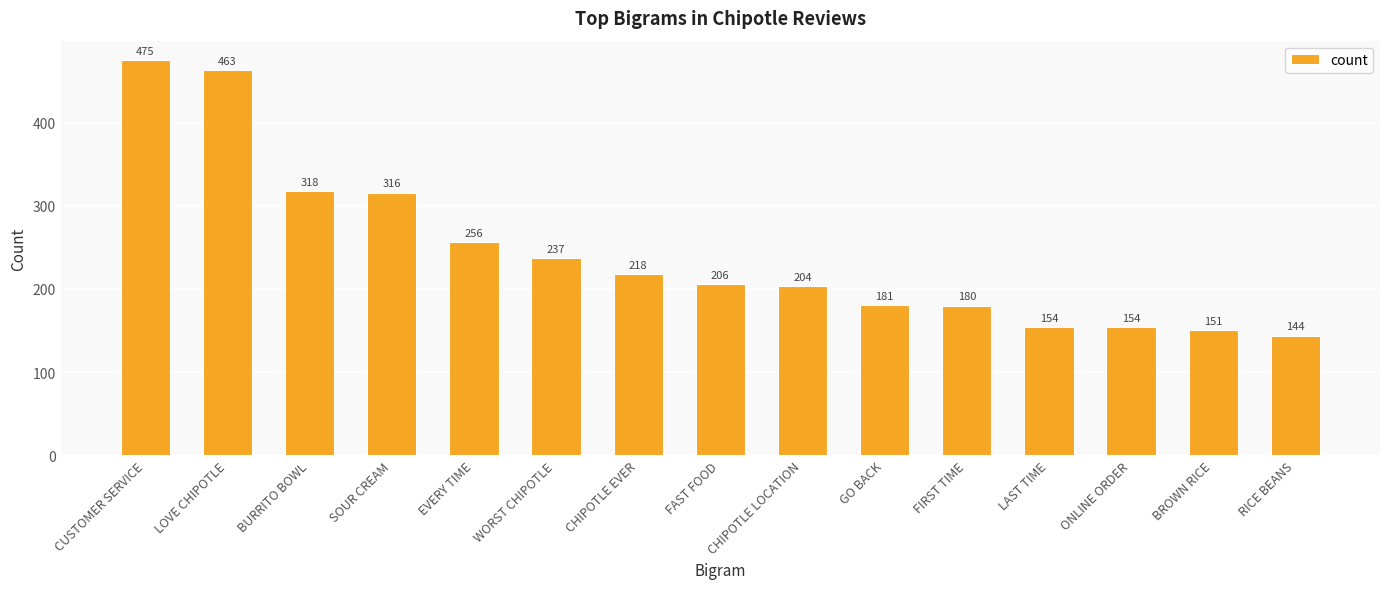

How many values are below 206?

7